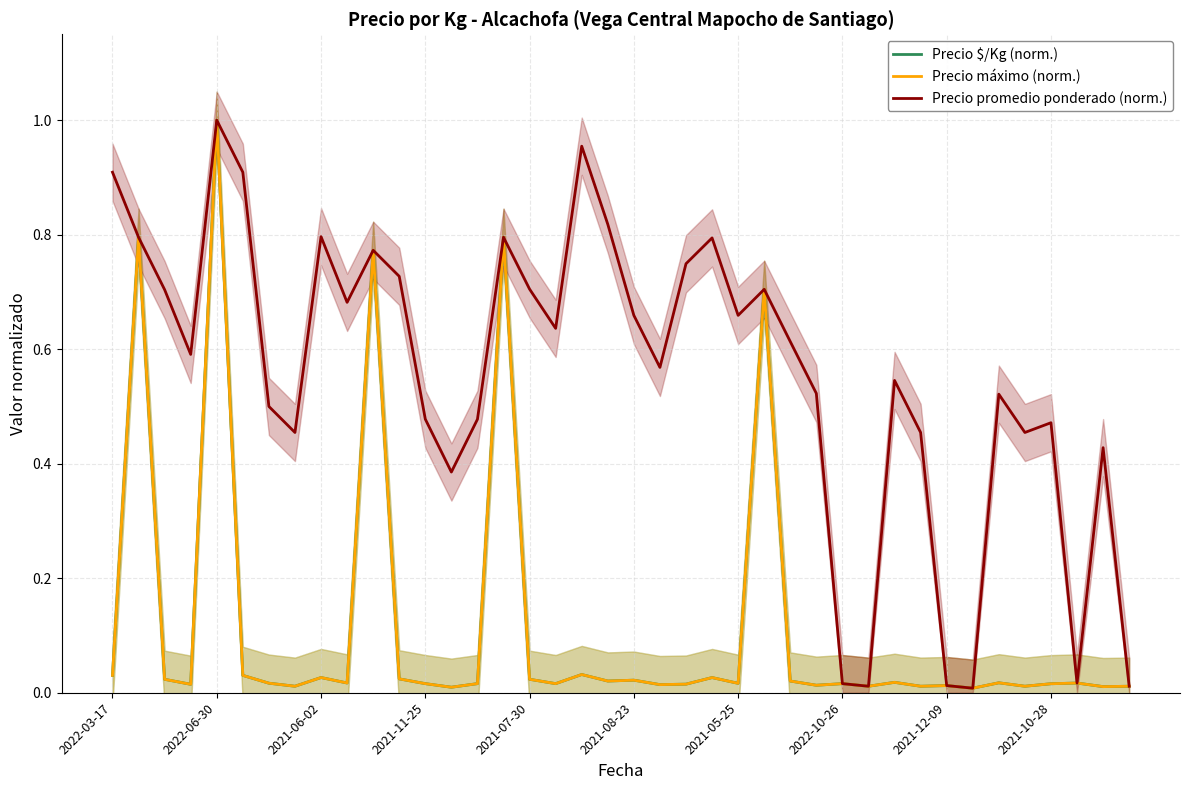

What is the difference between the maximum and second lowest values in the Precio promedio ponderado (norm.) series?

1.0